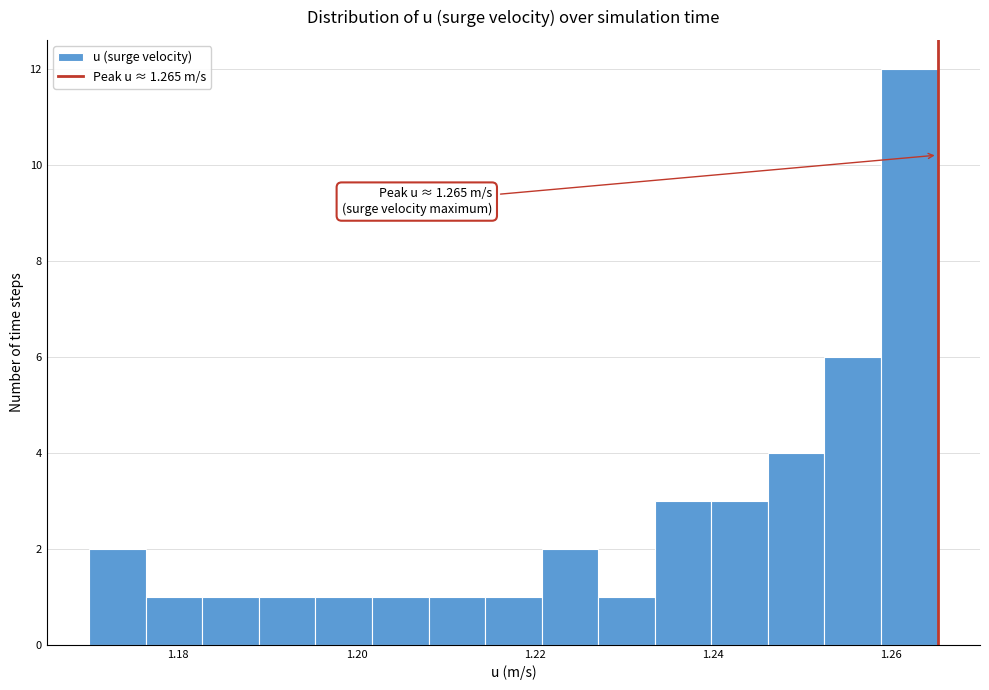

Read against the x-axis, roughly where is the centre of the tallest bar?

1.262